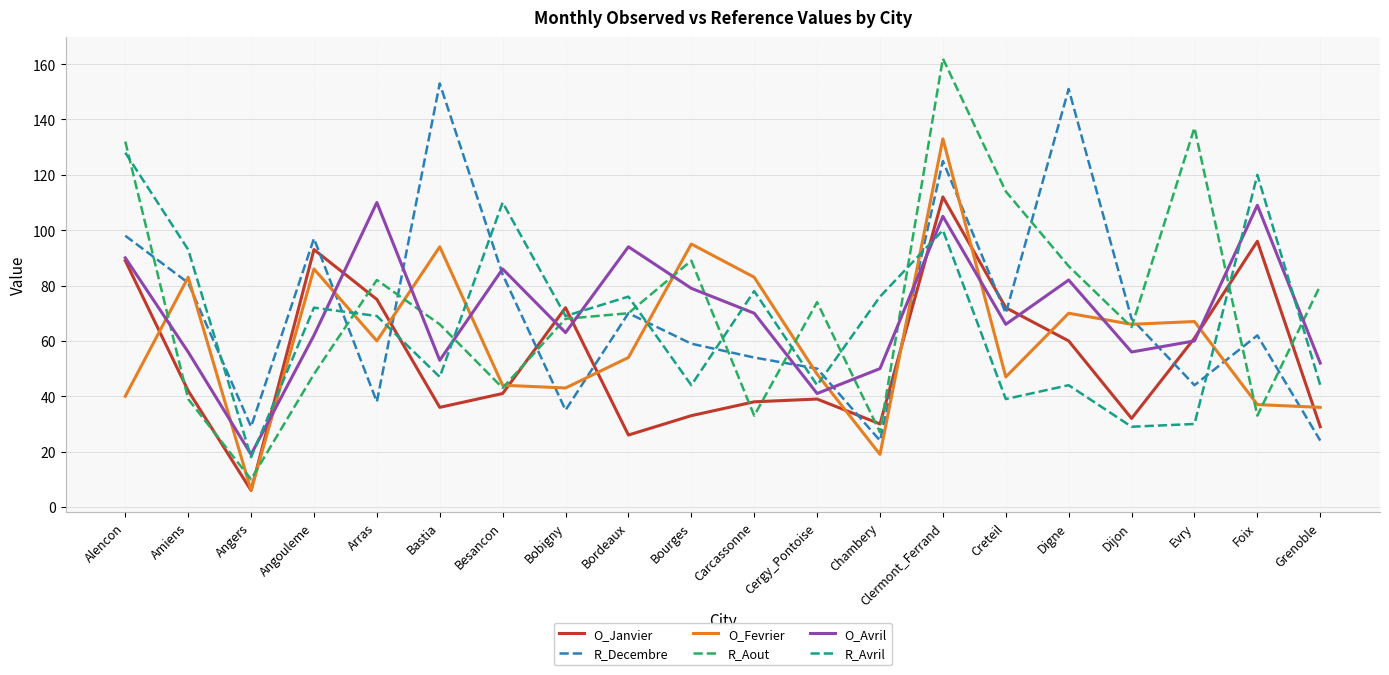

In R_Aout, how many points are higher than both neighbors (excluding endpoints)?

5